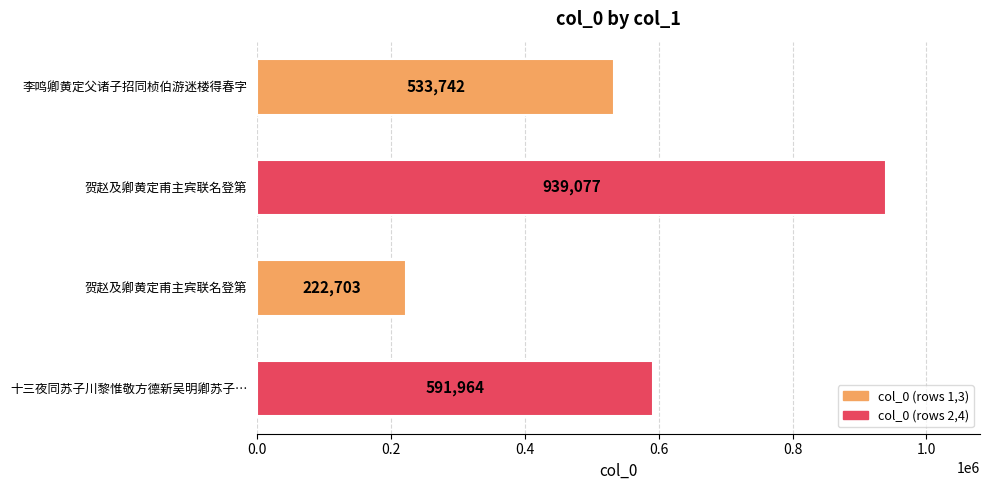

How many bars are there in total?

4